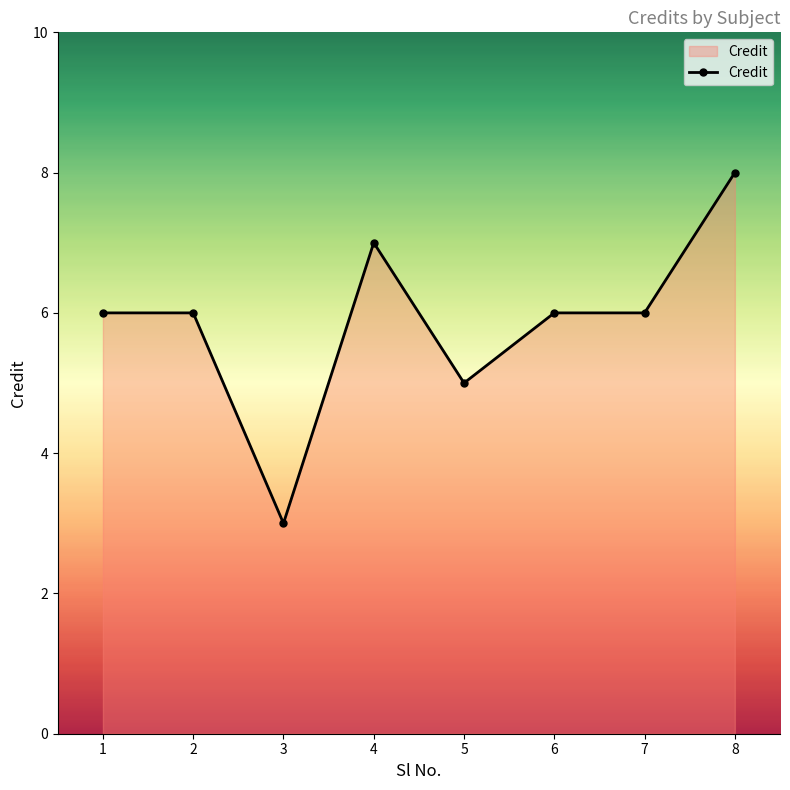

The chart shows a value of 2 at 5. True or false?

False